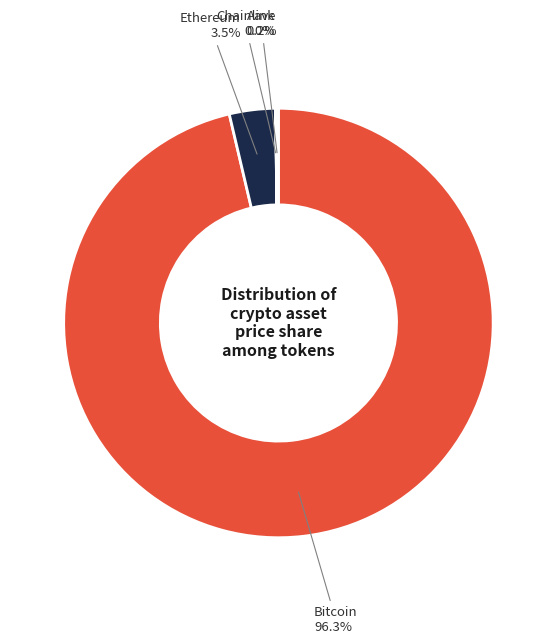

Is there a majority slice in this chart?

Yes